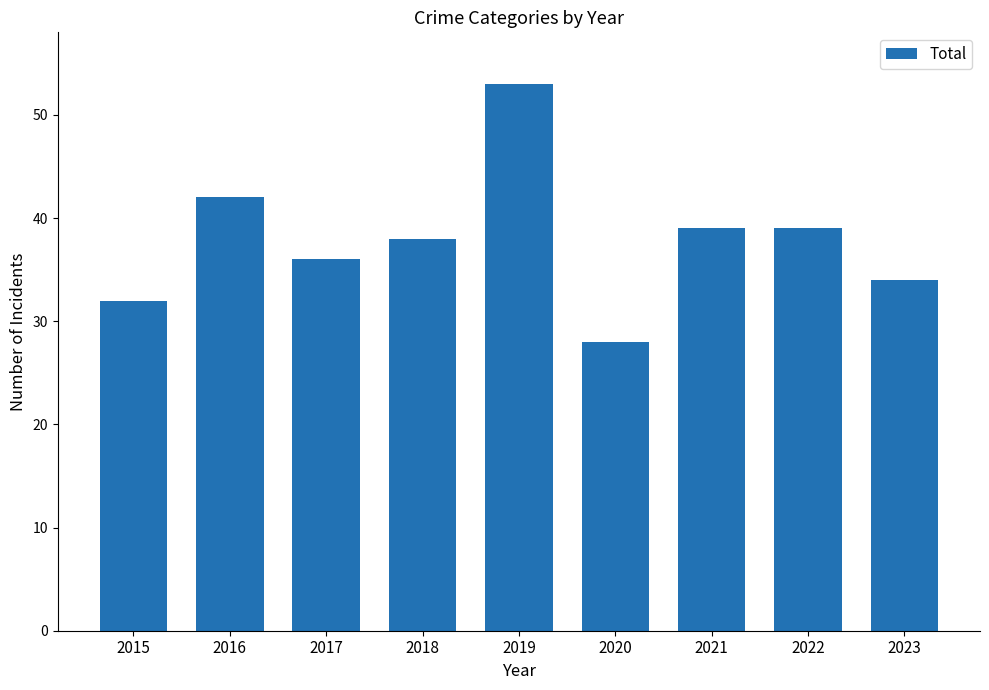

Which has a higher value, 2017 or 2020?

2017